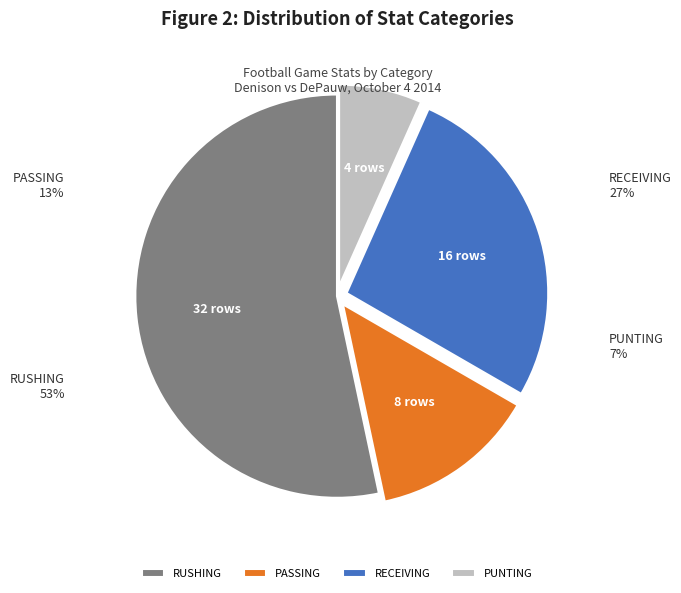

Which slice is the smallest?

PUNTING